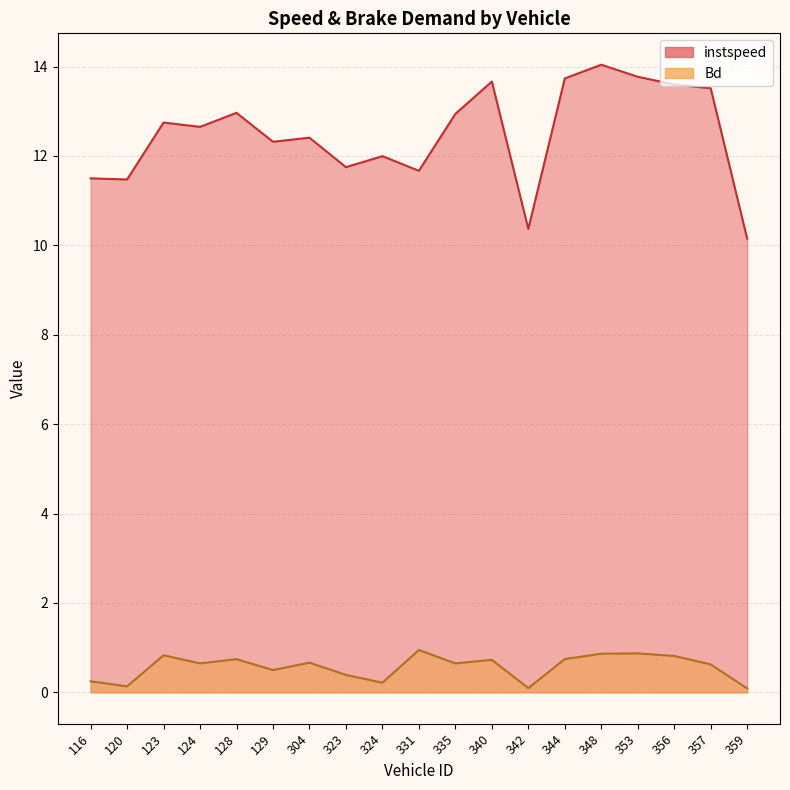

Between 304 and 348, which series saw the biggest shift?

instspeed